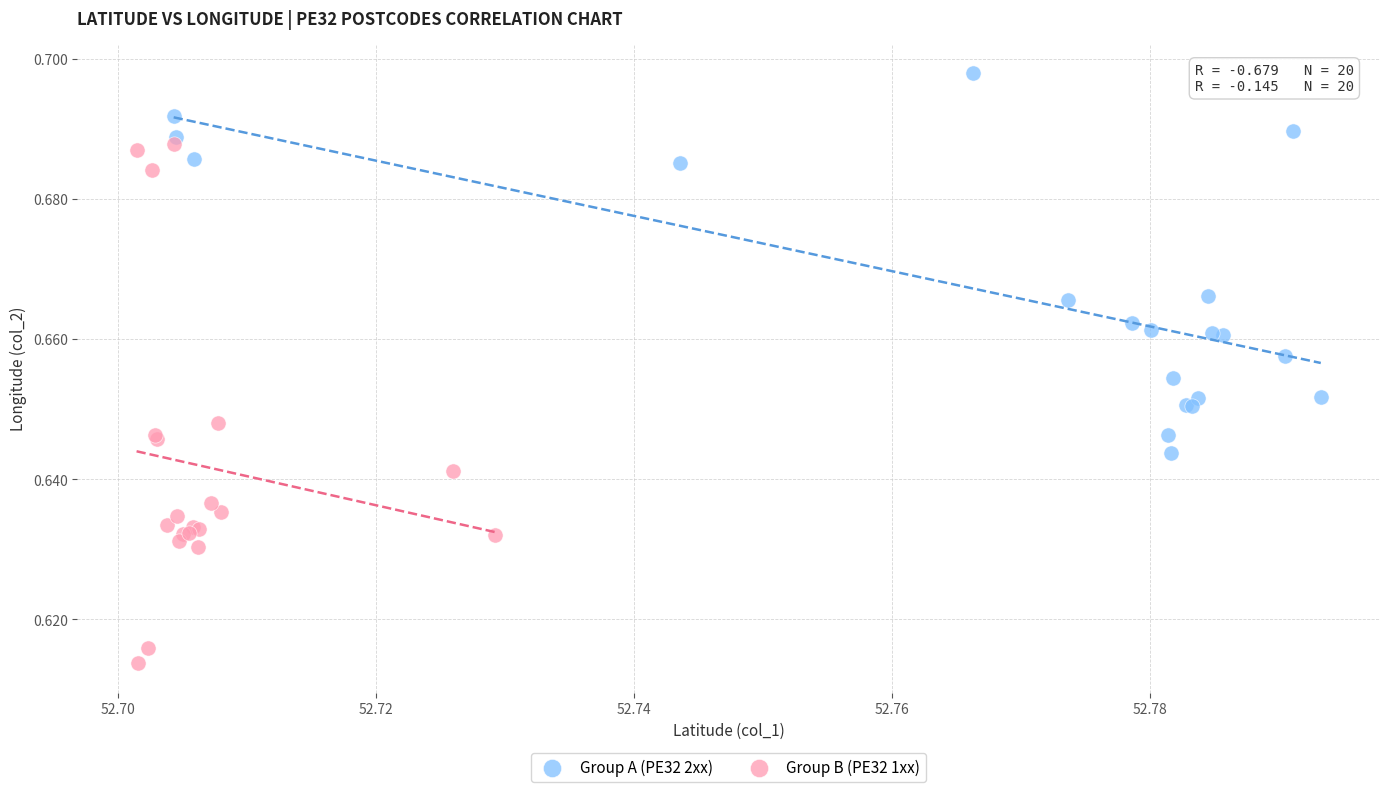

Which series has the largest Y range (max minus min)?

Group B (PE32 1xx)